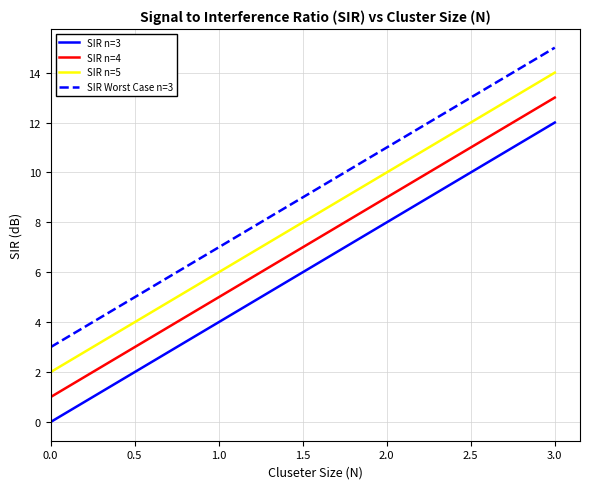

Count the SIR n=4 values in the range 5 to 13.

3